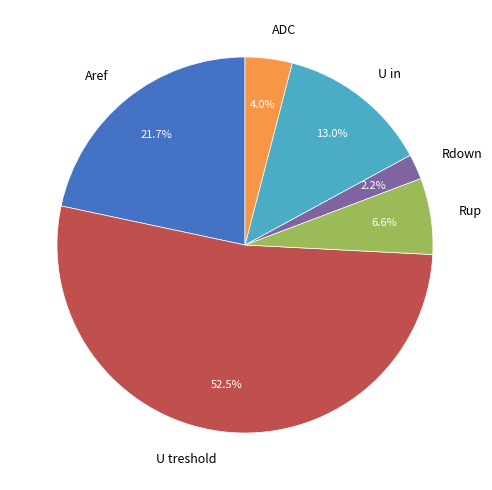

What is the smallest slice in the pie chart?

Rdown